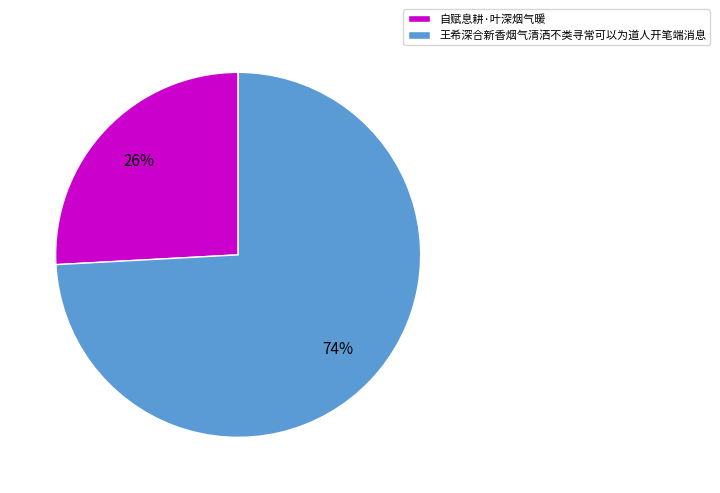

What is the smallest slice in the pie chart?

自赋息耕·叶深烟气暖